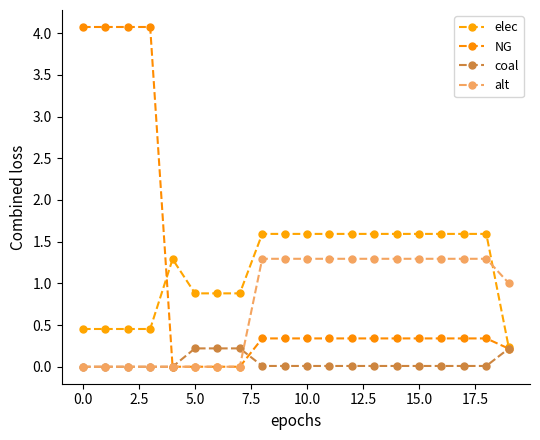

What is the average value of the elec series?

1.2